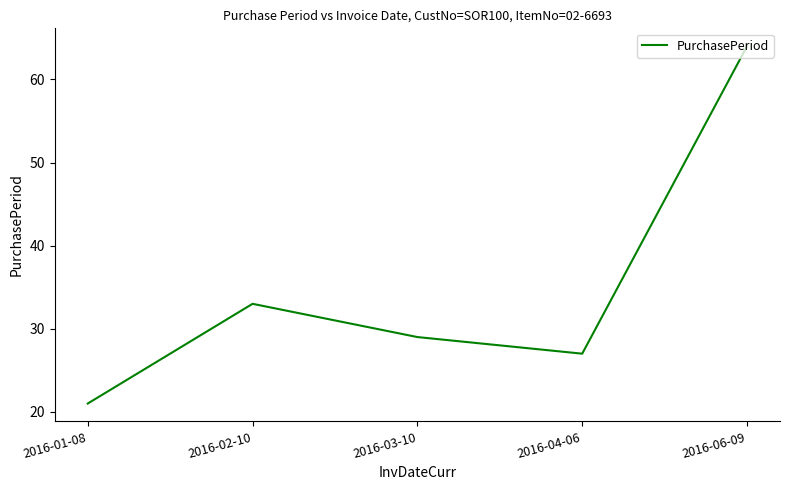

Where is the first local minimum?

2016-04-06